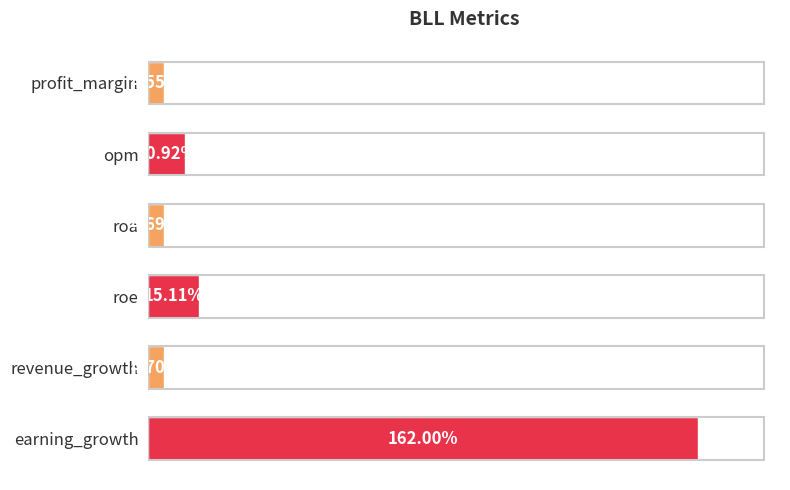

What is the label of the 5th bar from the top?

revenue_growth